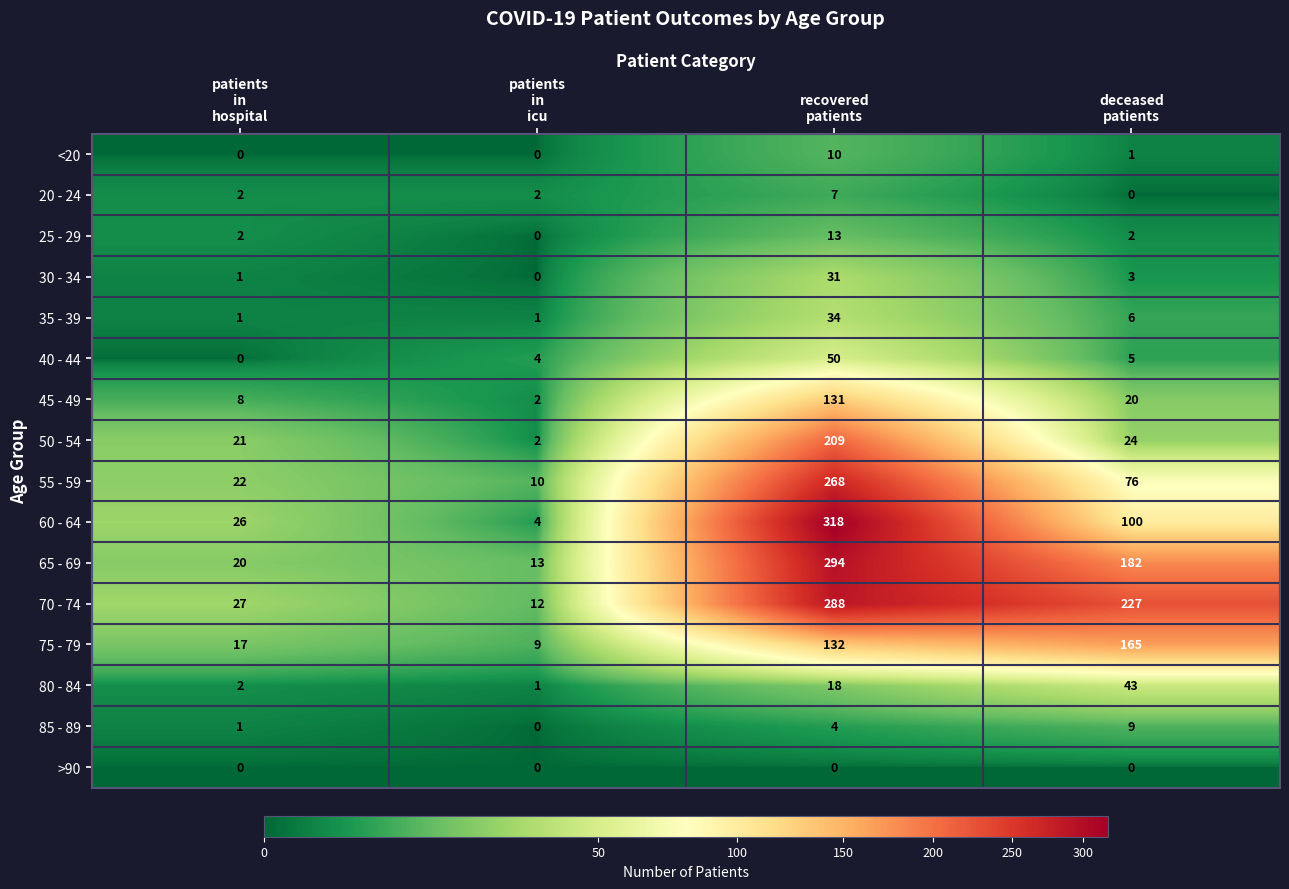

Which series has the widest spread of values?

60 - 64